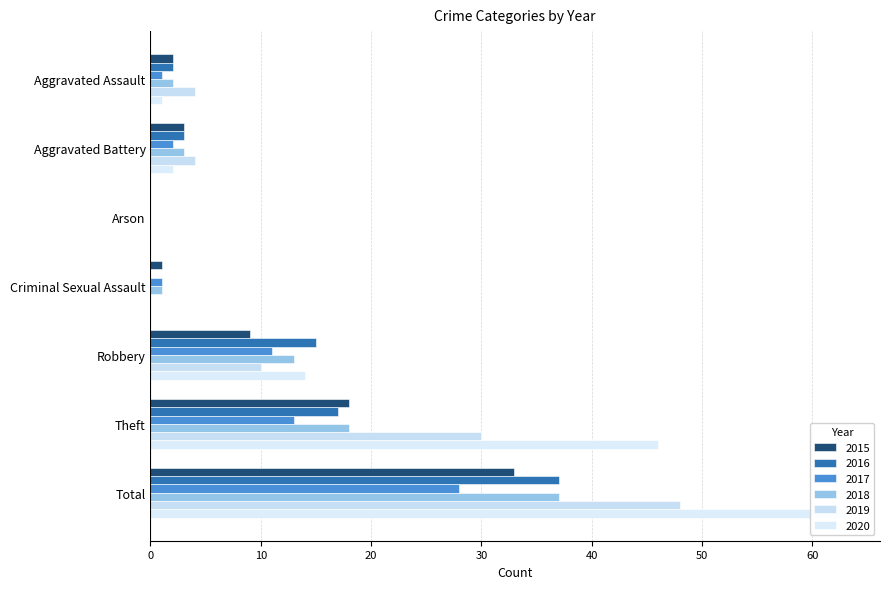

Which label corresponds to the smallest value in the chart?

Arson